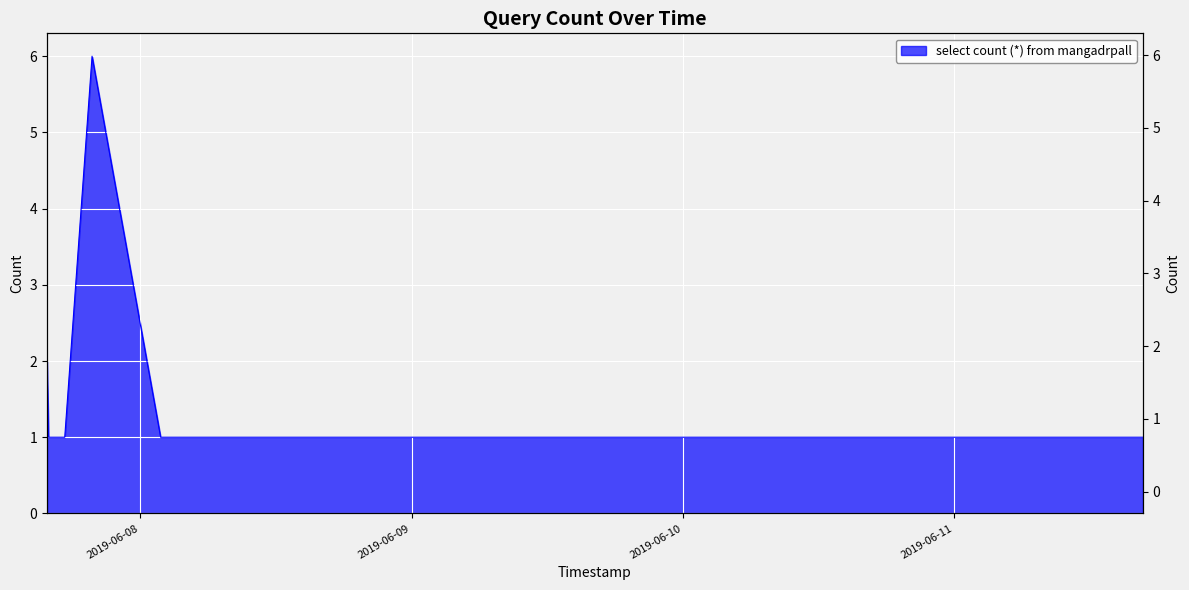

What is the difference between the second highest and second lowest values?

1